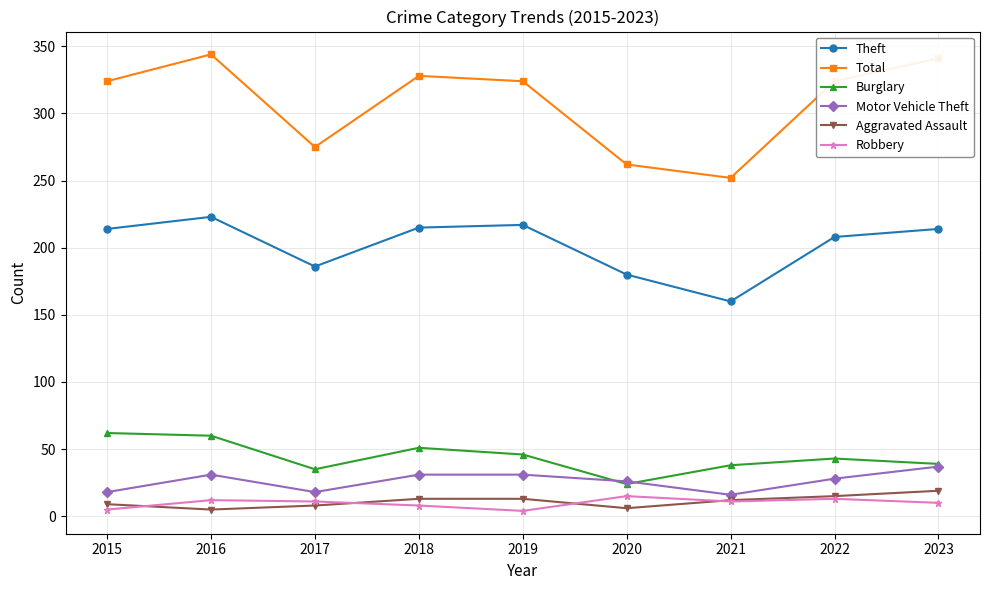

Which label corresponds to the largest value in the chart?

2016